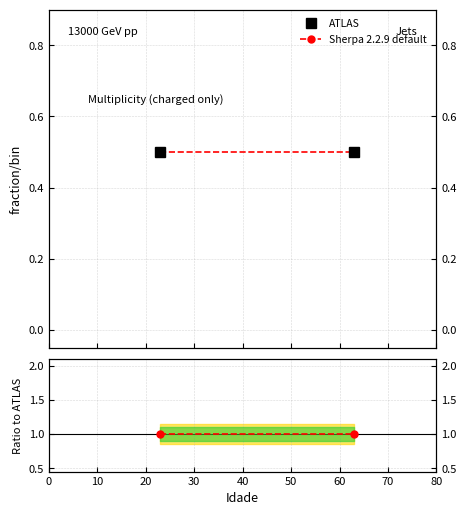

Count the number of data series in this chart.

2